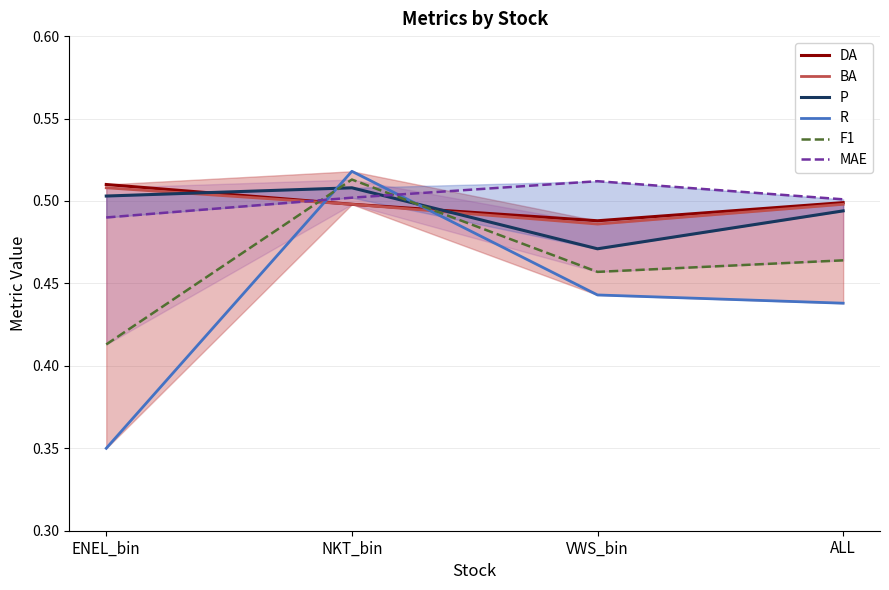

The value of MAE at ENEL_bin is 0.7. True or false?

False